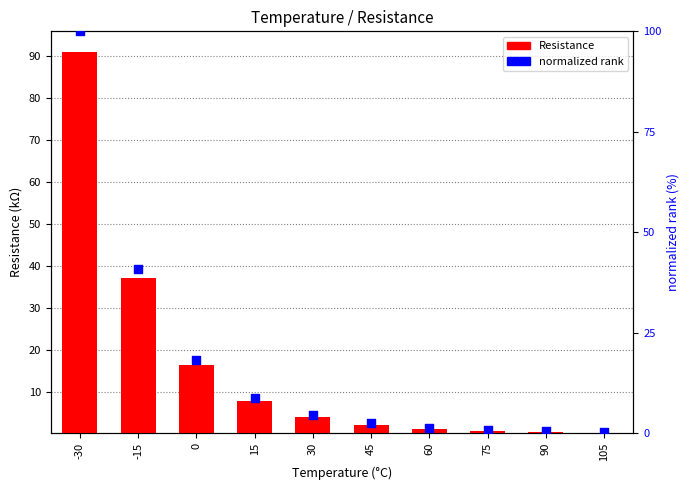

At which category is the sum across all series the highest?

-30